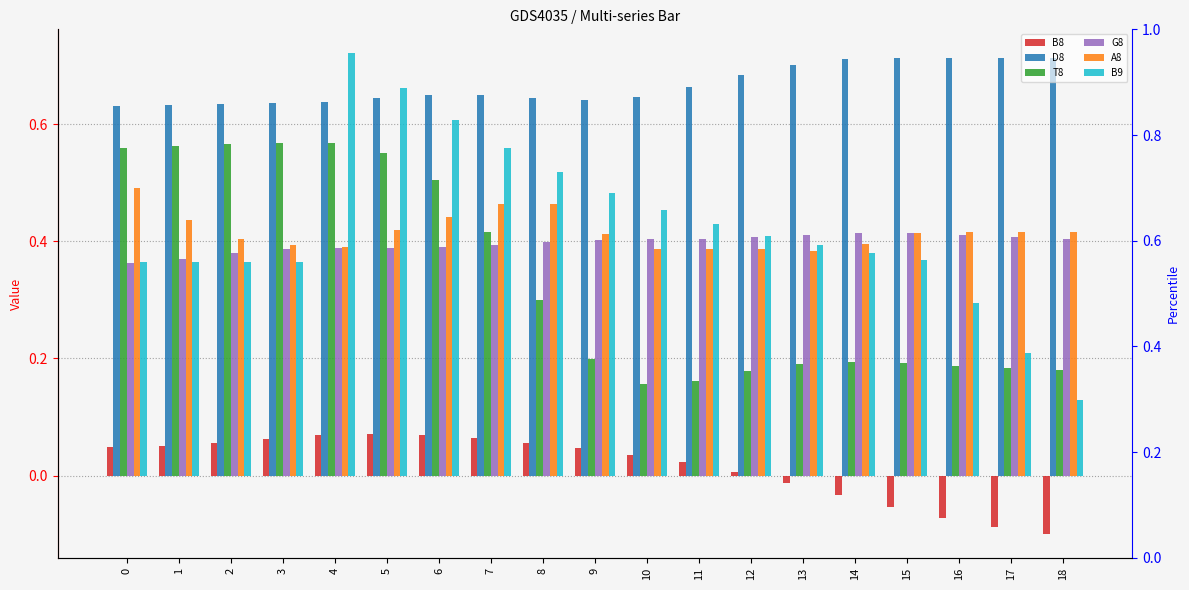

At which category is the sum across all series the highest?

4